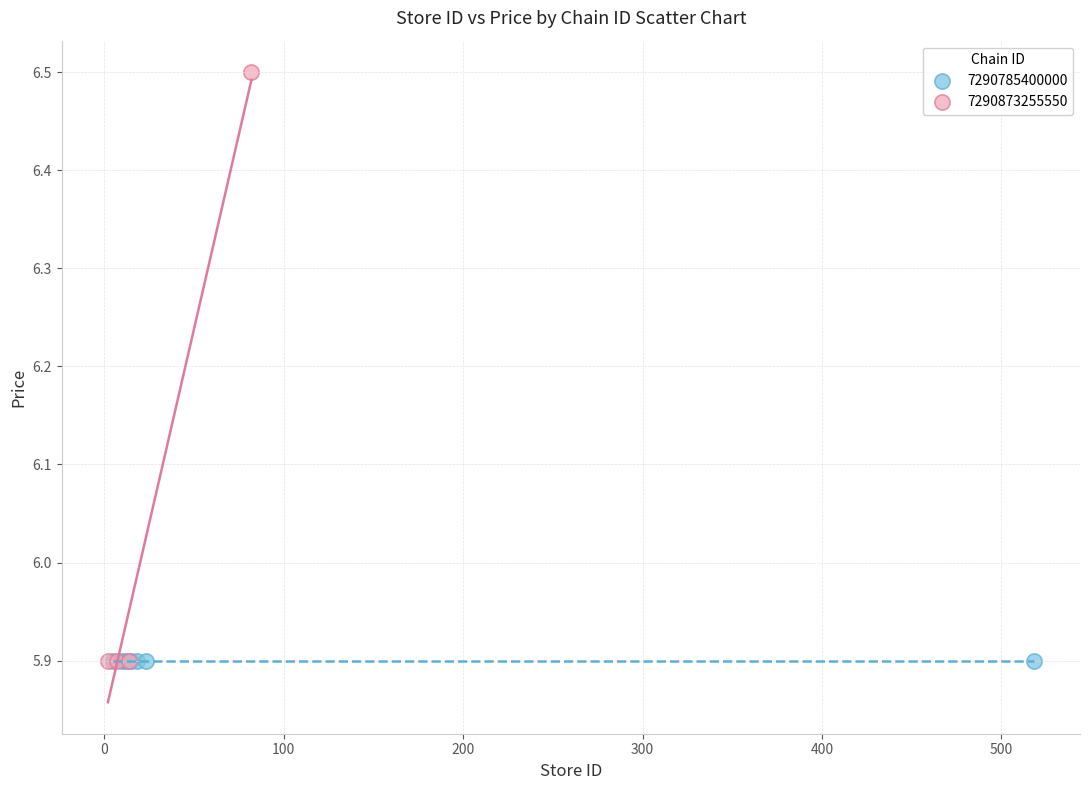

Which series reaches the maximum Y coordinate?

7290873255550